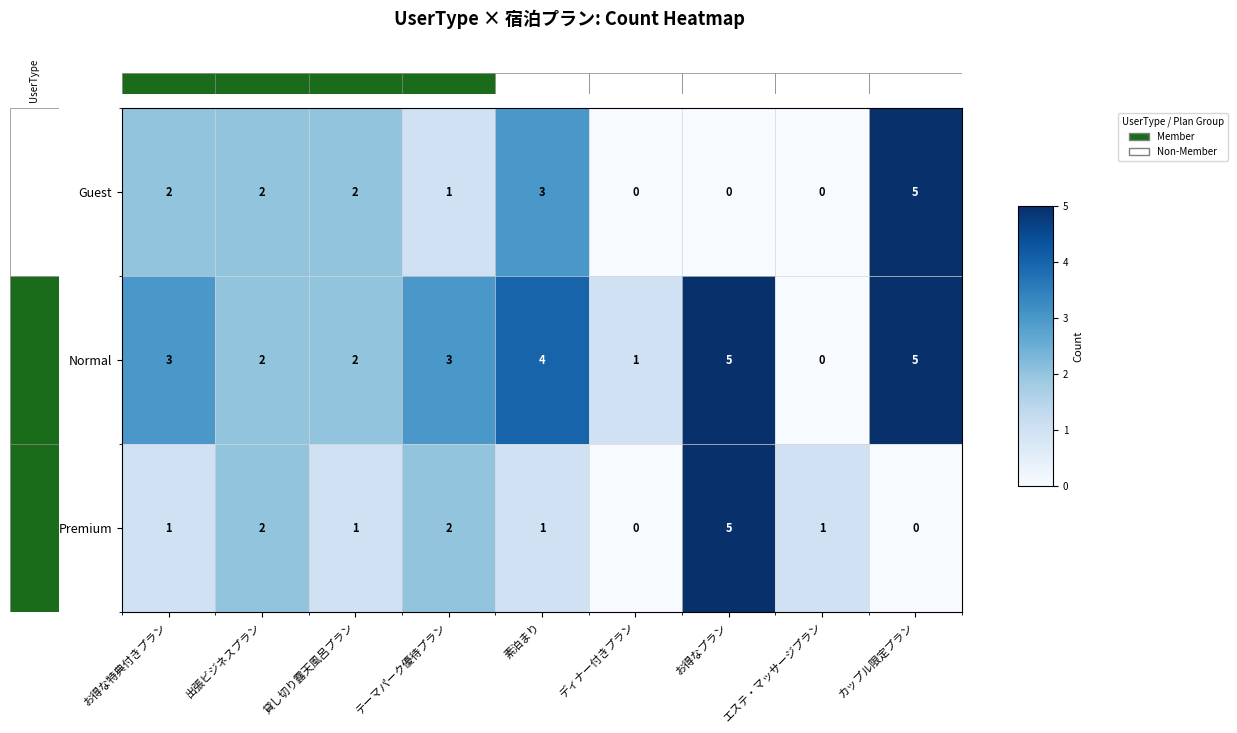

What is the maximum value for Normal?

5